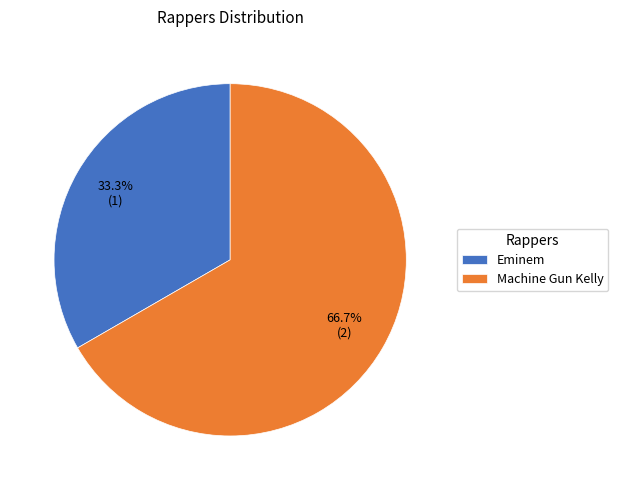

Is it true that Machine Gun Kelly is 67% of the pie?

True